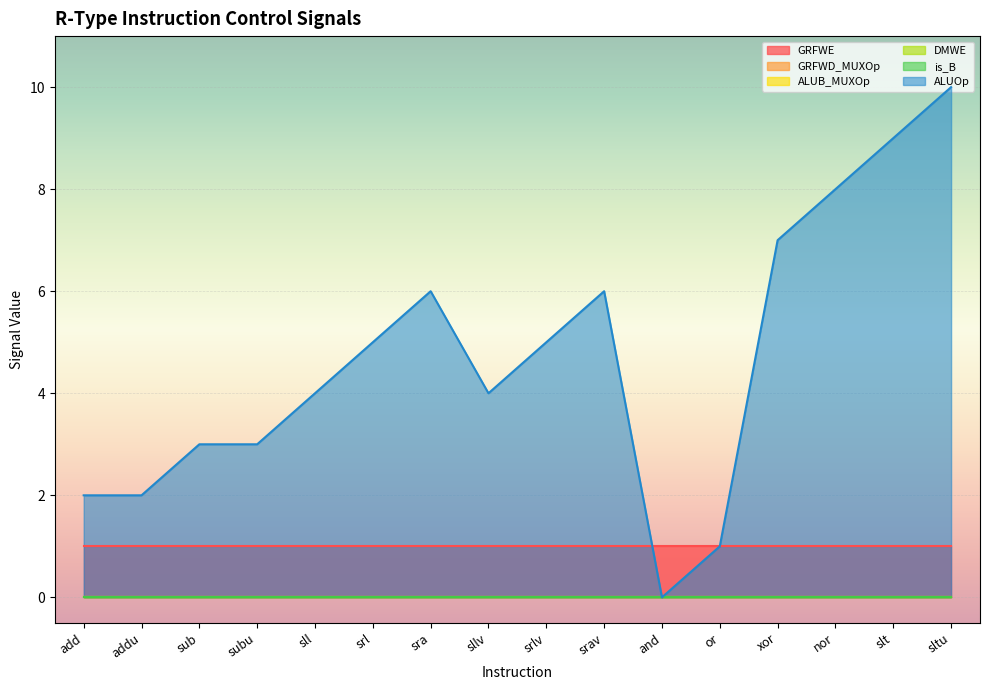

The value of GRFWE at subu is 0. True or false?

False